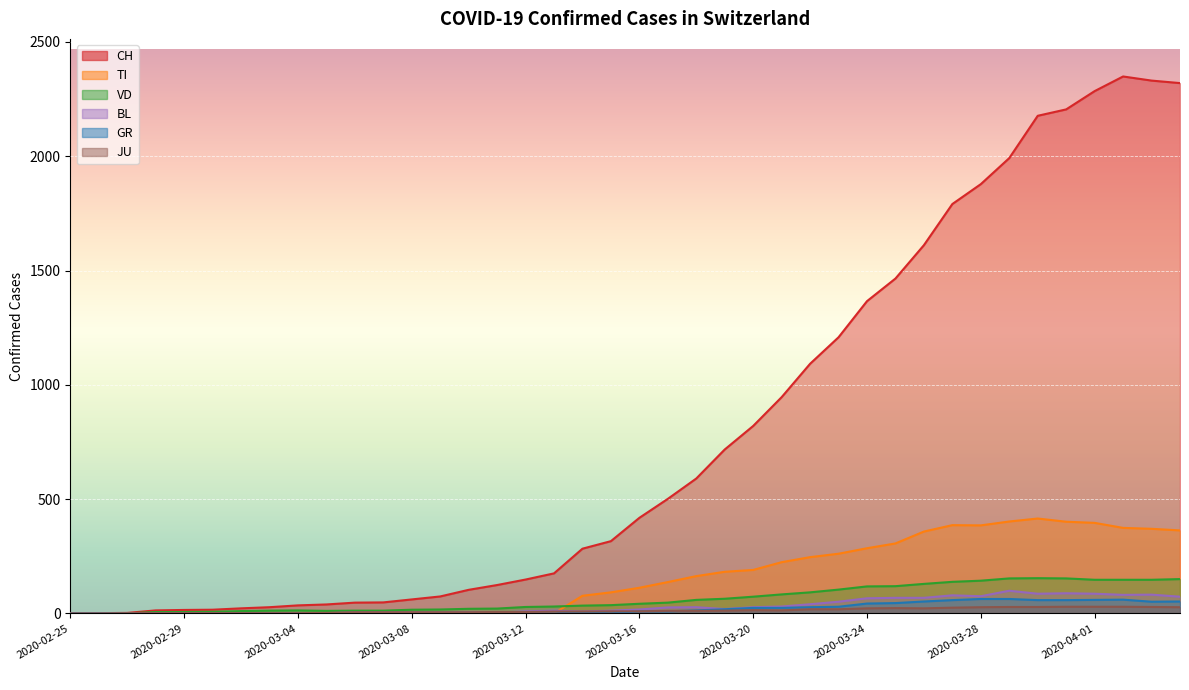

What is the value of the VD point at the 11th from the left?

12